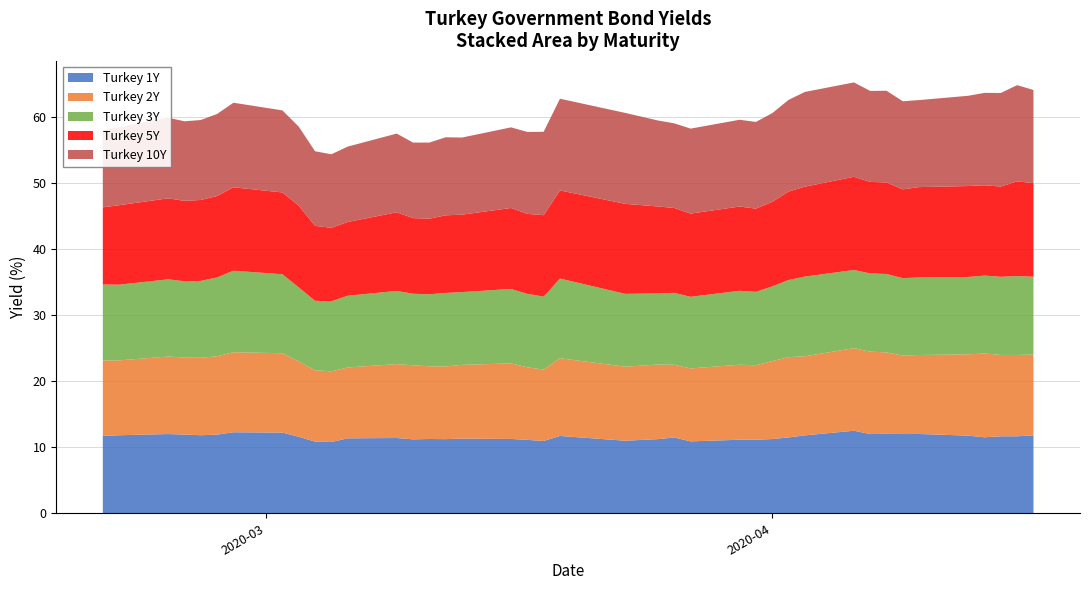

Reading left to right, transcribe all the data shown in this chart.

Turkey 1Y: 2020-02-20=11.7	2020-02-21=11.8	2020-02-24=12.0	2020-02-25=11.9	2020-02-26=11.8	2020-02-27=11.9	2020-02-28=12.3	2020-03-02=12.2	2020-03-03=11.6	2020-03-04=10.8	2020-03-05=10.8	2020-03-06=11.3	2020-03-09=11.4	2020-03-10=11.2	2020-03-11=11.2	2020-03-12=11.2	2020-03-13=11.3	2020-03-16=11.2	2020-03-17=11.1	2020-03-18=10.9	2020-03-19=11.7	2020-03-23=11.0	2020-03-25=11.2	2020-03-26=11.5	2020-03-27=10.9	2020-03-30=11.1	2020-03-31=11.1	2020-04-01=11.2	2020-04-02=11.5	2020-04-03=11.8	2020-04-06=12.5	2020-04-07=12.0	2020-04-08=12.0	2020-04-09=12.0	2020-04-10=12.0	2020-04-13=11.8	2020-04-14=11.5	2020-04-15=11.7	2020-04-16=11.7	2020-04-17=11.8
Turkey 2Y: 2020-02-20=11.4	2020-02-21=11.3	2020-02-24=11.7	2020-02-25=11.7	2020-02-26=11.7	2020-02-27=11.8	2020-02-28=12.1	2020-03-02=12.0	2020-03-03=11.4	2020-03-04=10.8	2020-03-05=10.7	2020-03-06=10.7	2020-03-09=11.2	2020-03-10=11.2	2020-03-11=11.0	2020-03-12=11.0	2020-03-13=11.2	2020-03-16=11.4	2020-03-17=11.0	2020-03-18=10.8	2020-03-19=11.8	2020-03-23=11.2	2020-03-25=11.3	2020-03-26=11.0	2020-03-27=11.0	2020-03-30=11.3	2020-03-31=11.3	2020-04-01=11.8	2020-04-02=12.2	2020-04-03=12.0	2020-04-06=12.5	2020-04-07=12.5	2020-04-08=12.3	2020-04-09=11.9	2020-04-10=11.9	2020-04-13=12.3	2020-04-14=12.7	2020-04-15=12.3	2020-04-16=12.3	2020-04-17=12.2
Turkey 3Y: 2020-02-20=11.5	2020-02-21=11.5	2020-02-24=11.7	2020-02-25=11.5	2020-02-26=11.6	2020-02-27=11.9	2020-02-28=12.3	2020-03-02=11.9	2020-03-03=11.2	2020-03-04=10.5	2020-03-05=10.6	2020-03-06=10.8	2020-03-09=11.1	2020-03-10=10.8	2020-03-11=10.9	2020-03-12=11.1	2020-03-13=11.0	2020-03-16=11.3	2020-03-17=11.1	2020-03-18=11.0	2020-03-19=12.1	2020-03-23=11.0	2020-03-25=10.8	2020-03-26=10.9	2020-03-27=10.8	2020-03-30=11.2	2020-03-31=11.1	2020-04-01=11.3	2020-04-02=11.7	2020-04-03=12.1	2020-04-06=11.8	2020-04-07=11.8	2020-04-08=11.9	2020-04-09=11.7	2020-04-10=11.7	2020-04-13=11.7	2020-04-14=11.8	2020-04-15=11.8	2020-04-16=11.9	2020-04-17=11.8
Turkey 5Y: 2020-02-20=11.7	2020-02-21=12.0	2020-02-24=12.3	2020-02-25=12.2	2020-02-26=12.2	2020-02-27=12.3	2020-02-28=12.6	2020-03-02=12.4	2020-03-03=12.4	2020-03-04=11.3	2020-03-05=11.1	2020-03-06=11.2	2020-03-09=11.9	2020-03-10=11.4	2020-03-11=11.4	2020-03-12=11.7	2020-03-13=11.7	2020-03-16=12.2	2020-03-17=12.1	2020-03-18=12.3	2020-03-19=13.3	2020-03-23=13.6	2020-03-25=13.2	2020-03-26=12.8	2020-03-27=12.6	2020-03-30=12.8	2020-03-31=12.6	2020-04-01=12.8	2020-04-02=13.4	2020-04-03=13.6	2020-04-06=14.1	2020-04-07=13.8	2020-04-08=13.8	2020-04-09=13.4	2020-04-10=13.7	2020-04-13=13.8	2020-04-14=13.7	2020-04-15=13.7	2020-04-16=14.3	2020-04-17=14.2
Turkey 10Y: 2020-02-20=11.7	2020-02-21=11.8	2020-02-24=12.2	2020-02-25=12.0	2020-02-26=12.1	2020-02-27=12.4	2020-02-28=12.8	2020-03-02=12.4	2020-03-03=11.9	2020-03-04=11.3	2020-03-05=11.1	2020-03-06=11.4	2020-03-09=11.9	2020-03-10=11.4	2020-03-11=11.5	2020-03-12=11.8	2020-03-13=11.7	2020-03-16=12.2	2020-03-17=12.4	2020-03-18=12.6	2020-03-19=13.9	2020-03-23=13.8	2020-03-25=13.0	2020-03-26=12.8	2020-03-27=12.9	2020-03-30=13.1	2020-03-31=13.1	2020-04-01=13.4	2020-04-02=13.9	2020-04-03=14.3	2020-04-06=14.3	2020-04-07=13.8	2020-04-08=13.9	2020-04-09=13.3	2020-04-10=13.2	2020-04-13=13.7	2020-04-14=14.0	2020-04-15=14.2	2020-04-16=14.6	2020-04-17=14.1